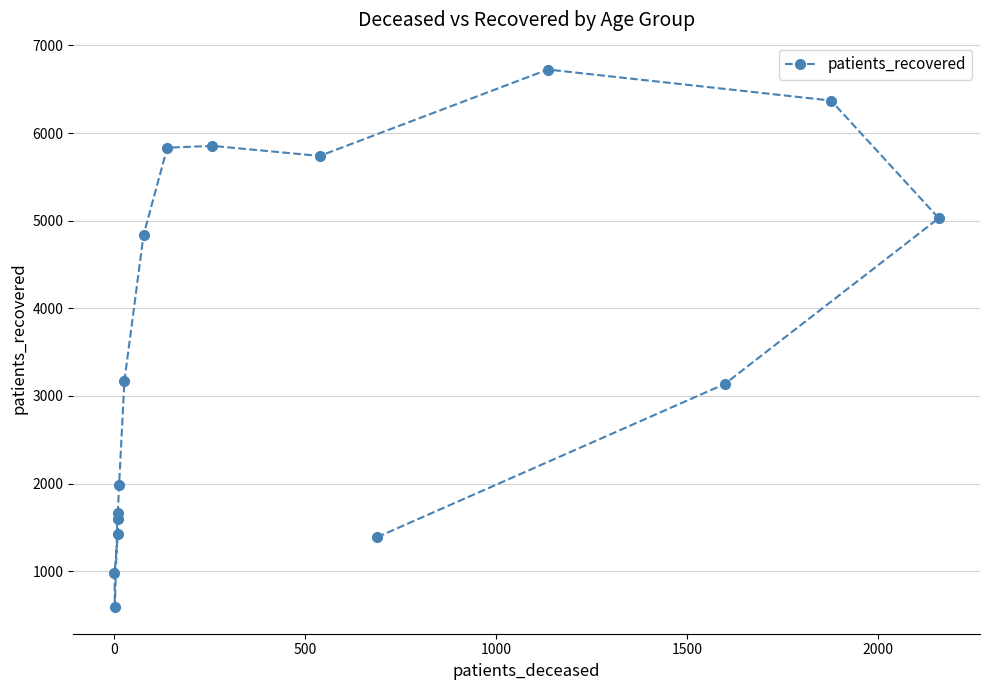

Reading left to right, transcribe all the data shown in this chart.

1670	594	978	1427	1600	1979	3174	4835	5833	5854	5739	6725	6371	5029	3137	1387